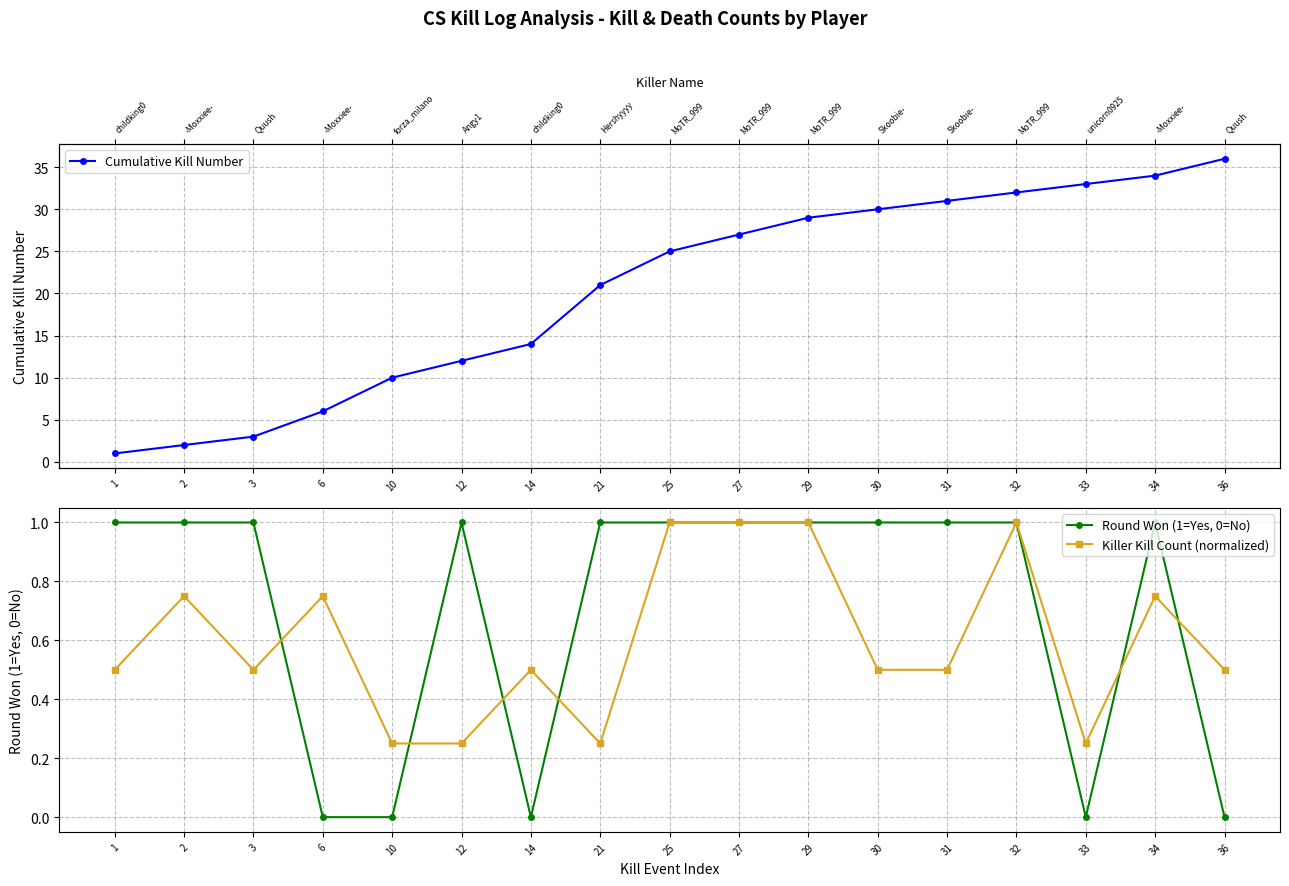

Reading left to right, what are all the values shown in this chart?

Cumulative Kill Number: 1=1.0	2=2.0	3=3.0	6=6.0	10=10.0	12=12.0	14=14.0	21=21.0	25=25.0	27=27.0	29=29.0	30=30.0	31=31.0	32=32.0	33=33.0	34=34.0	36=36.0
Round Won (1=Yes, 0=No): 1=1.0	2=1.0	3=1.0	6=0.0	10=0.0	12=1.0	14=0.0	21=1.0	25=1.0	27=1.0	29=1.0	30=1.0	31=1.0	32=1.0	33=0.0	34=1.0	36=0.0
Killer Kill Count (normalized): 1=0.5	2=0.8	3=0.5	6=0.8	10=0.2	12=0.2	14=0.5	21=0.2	25=1.0	27=1.0	29=1.0	30=0.5	31=0.5	32=1.0	33=0.2	34=0.8	36=0.5